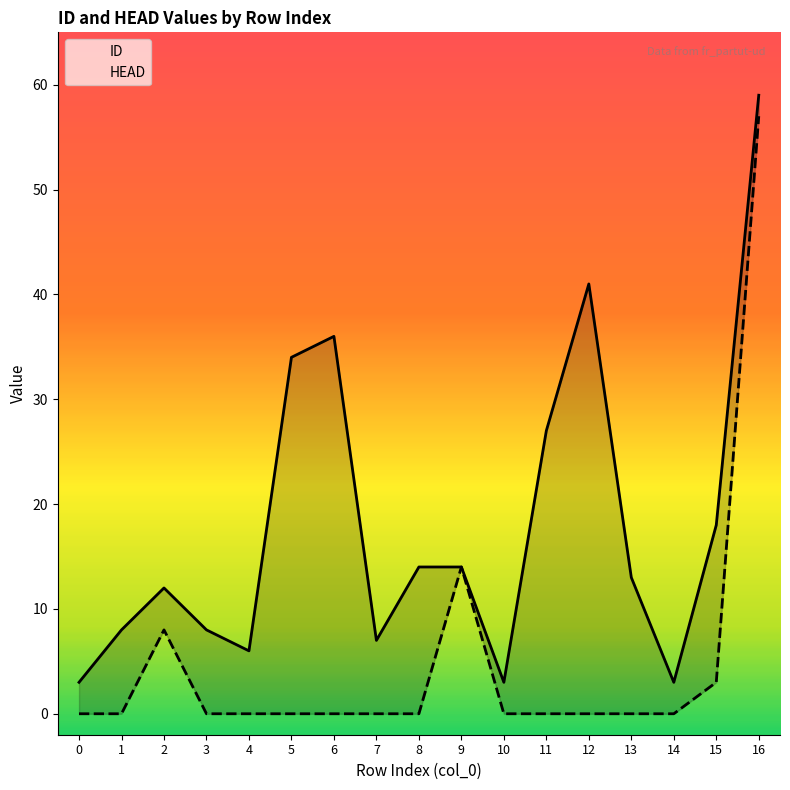

How many interior local peaks does the HEAD series have?

2